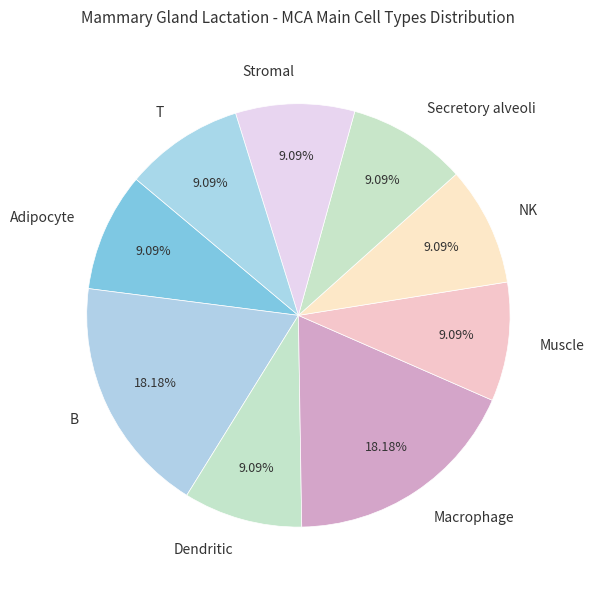

What is the ratio of the value at Stromal to the value at Macrophage?

0.5